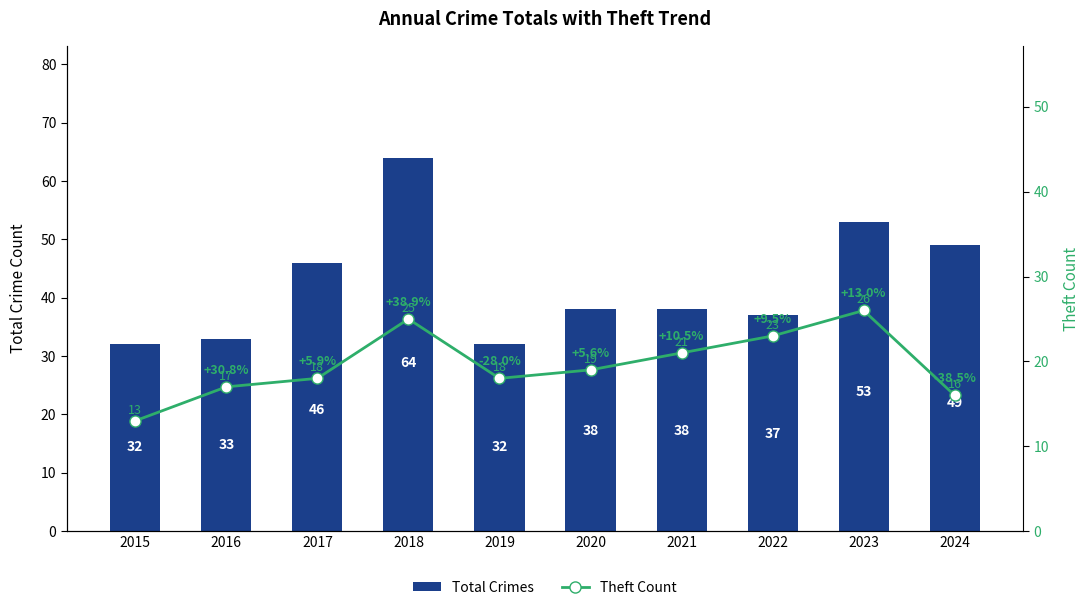

Read the Theft Count value at 2023, to the nearest 5.

25